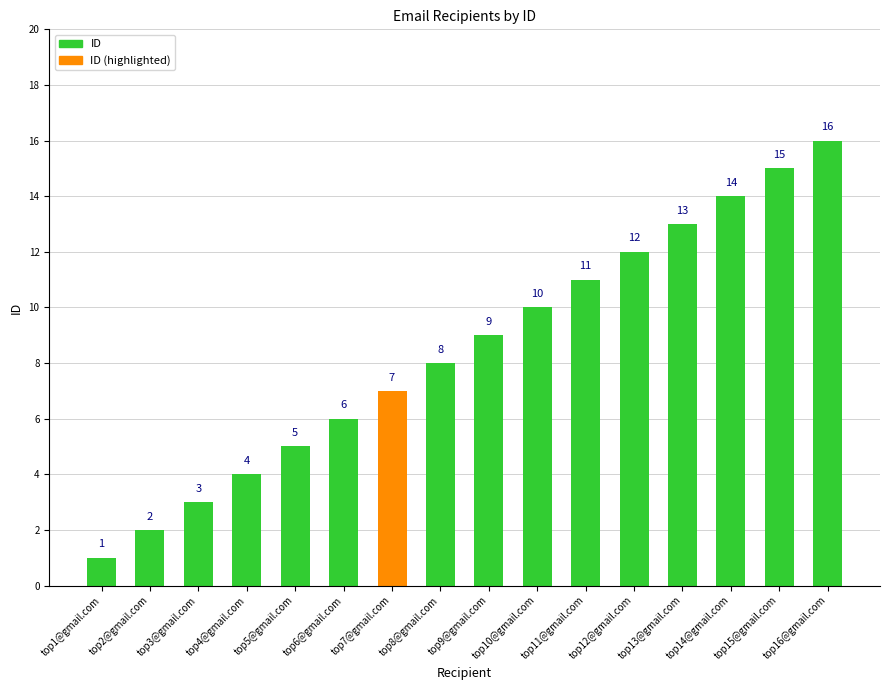

What is the maximum value shown in the chart?

16